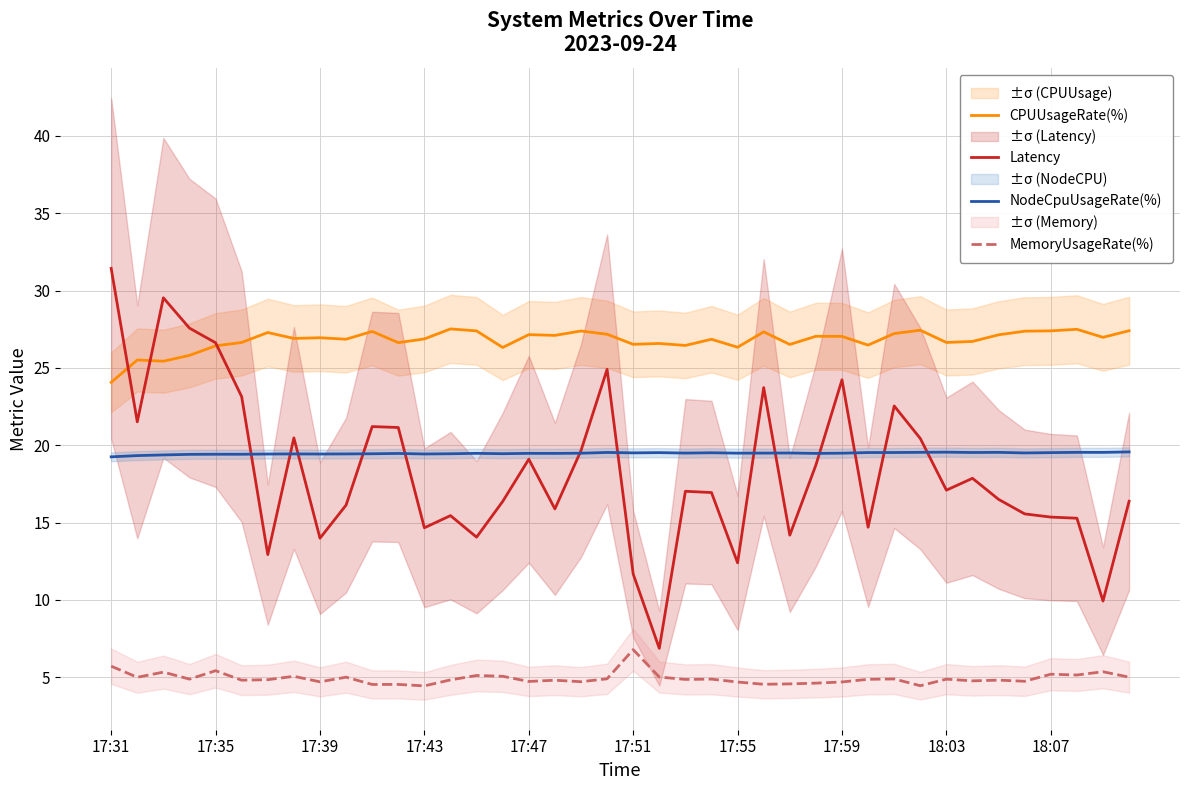

True or false: NodeCpuUsageRate(%) and CPUUsageRate(%) intersect in this chart.

False